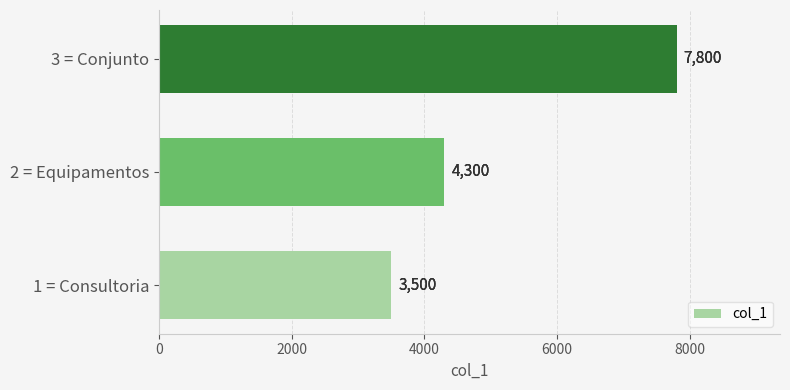

Rank the categories by value from lowest to highest.

1 = Consultoria, 2 = Equipamentos, 3 = Conjunto